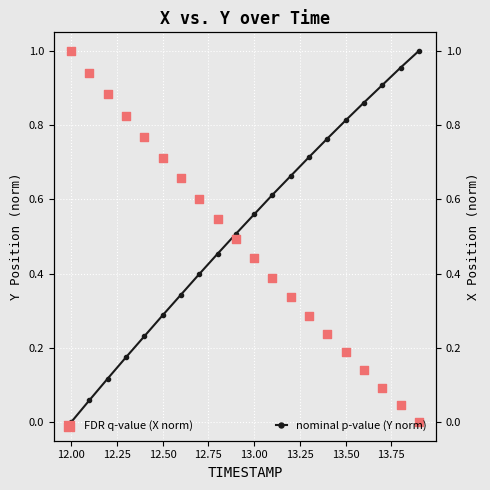

Which series has the largest Y range (max minus min)?

nominal p-value (Y norm)